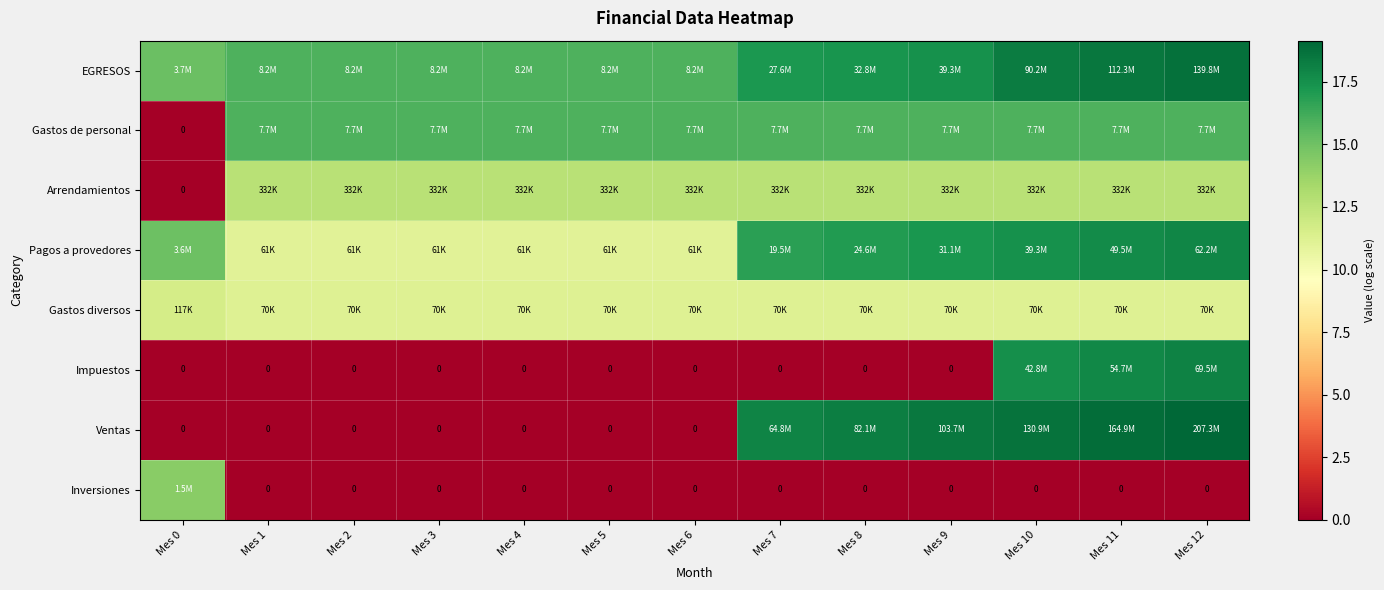

The value of Gastos diversos at Mes 9 is 7.5. True or false?

False